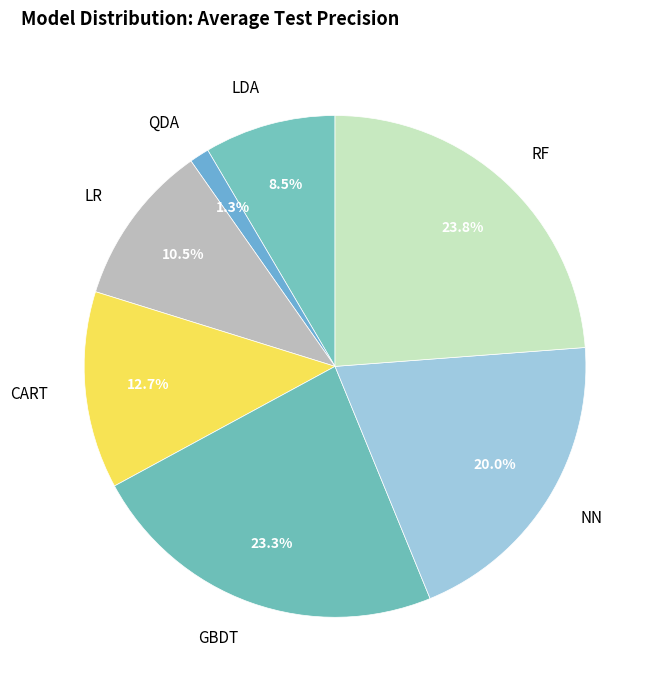

Do CART and GBDT together represent more than half of the pie?

No